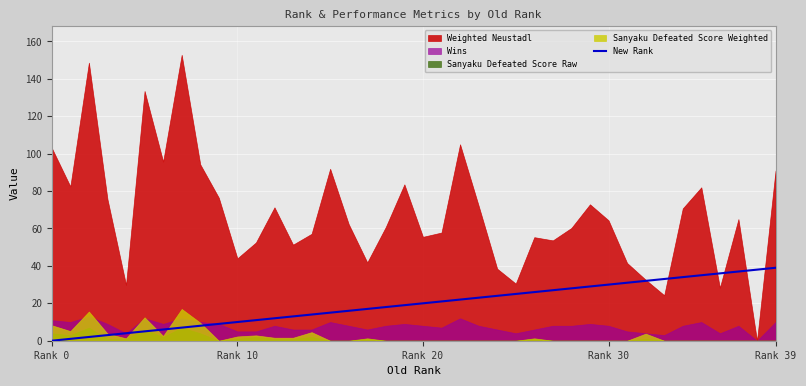

How many values are above zero?

39